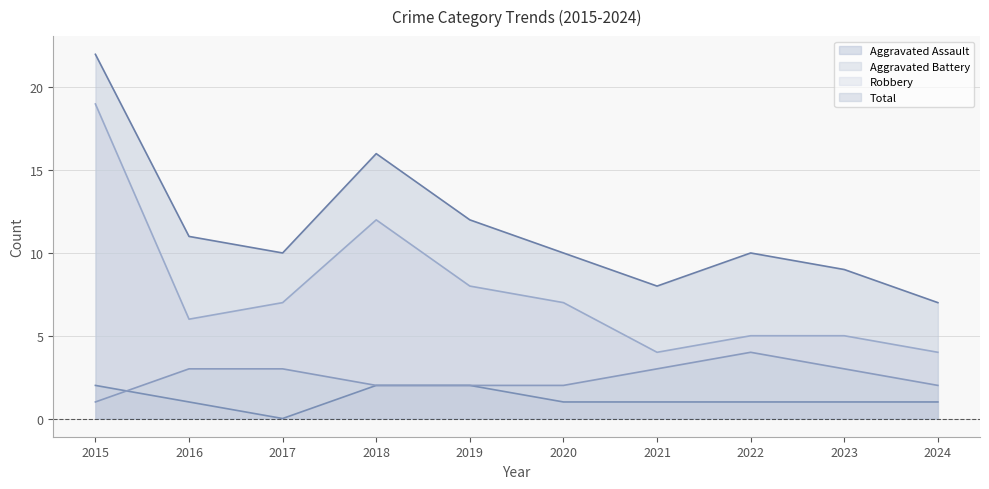

How many values in the Robbery series are below 7?

5